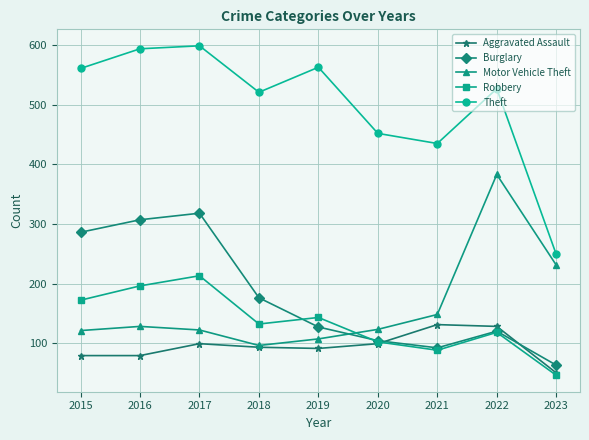

How many data points in Aggravated Assault are less than 93?

4